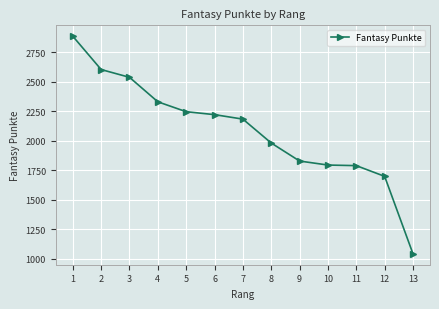

What is the average value?

2088